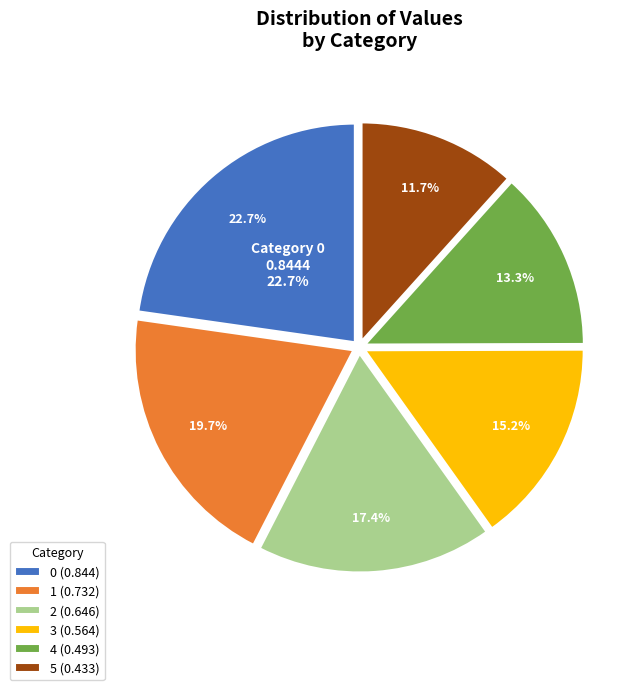

To the nearest percent, what percentage of the pie is 2?

17%